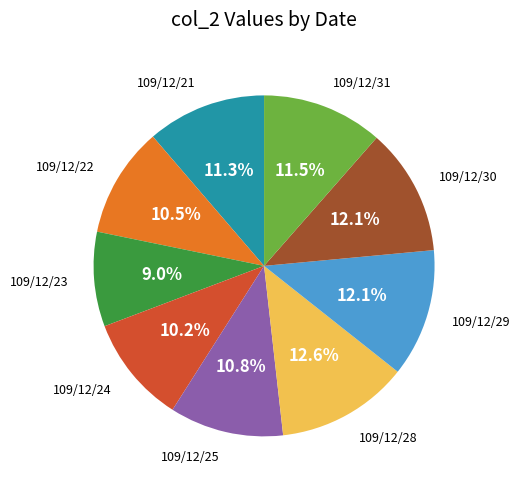

Between 109/12/24 and 109/12/28, which is larger?

109/12/28